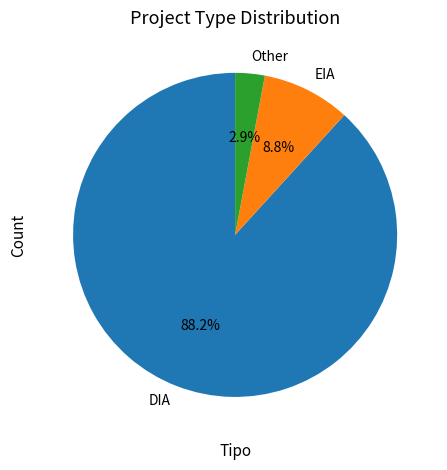

How much of the chart is everything except EIA?

91.2%